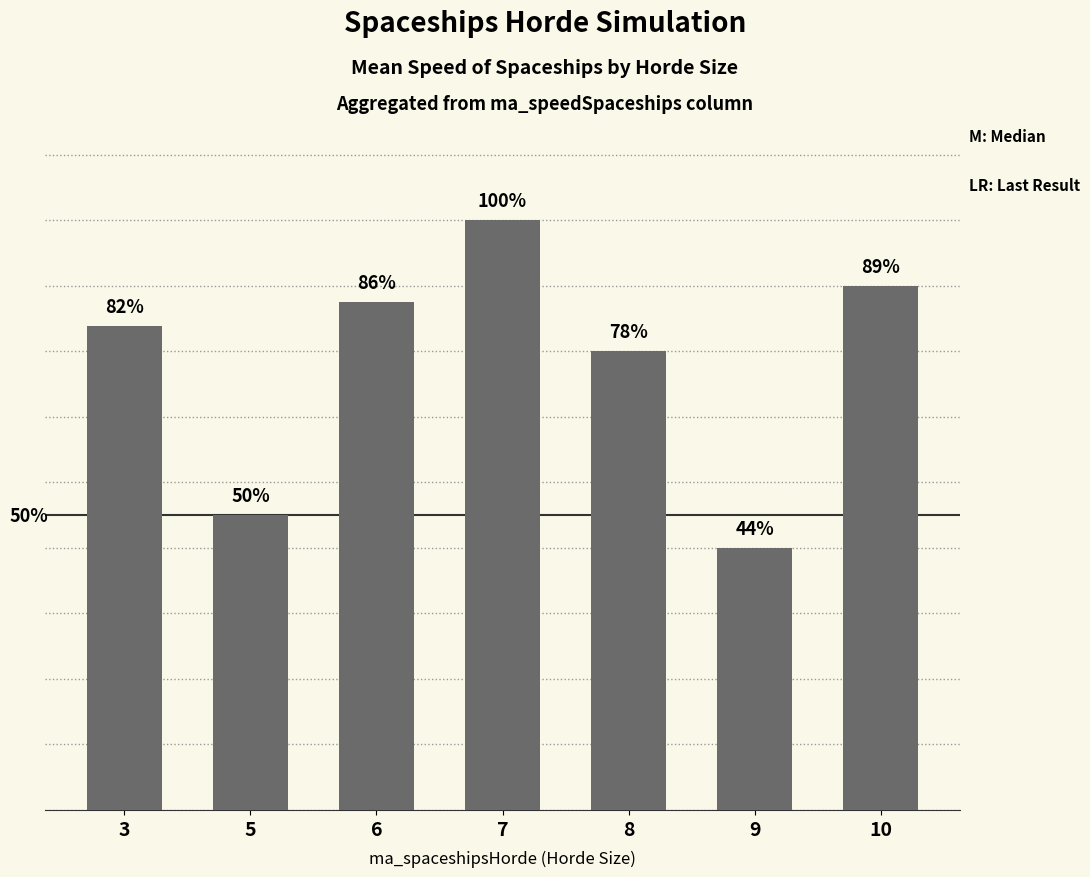

Reading left to right, list all the values displayed in this chart.

0.7	0.5	0.8	0.9	0.7	0.4	0.8